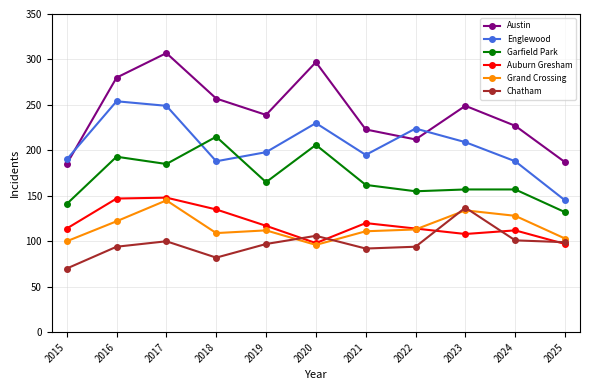

What is the lowest value of the Auburn Gresham series?

97